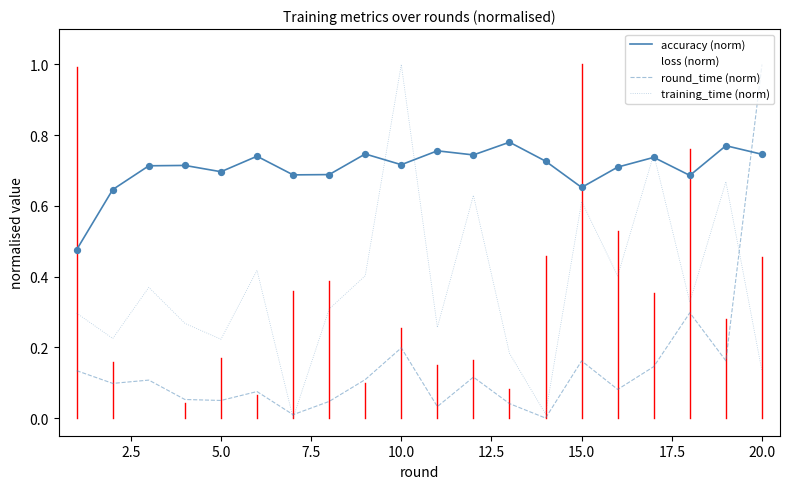

Which series has the largest total across all categories?

accuracy (norm)